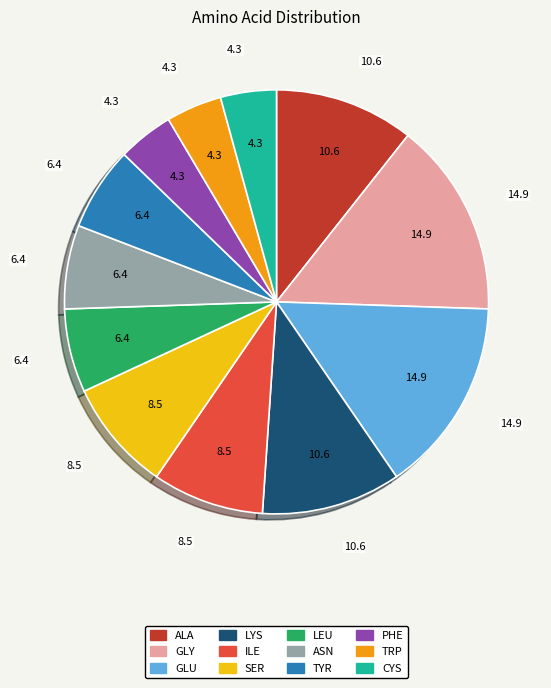

Combined, do PHE and TYR account for over 50%?

No